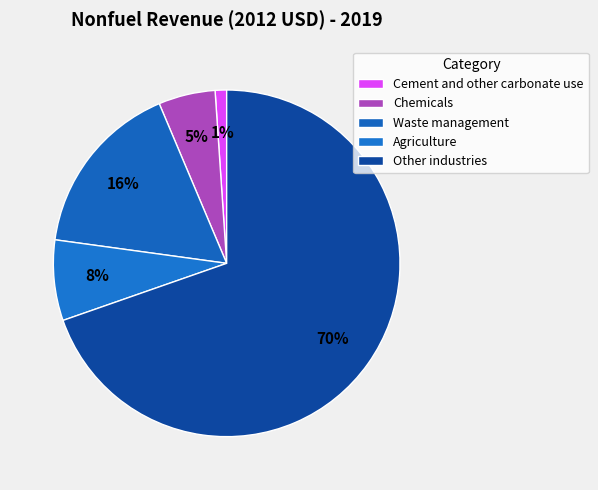

The Cement and other carbonate use slice represents 11% of the pie. True or false?

False